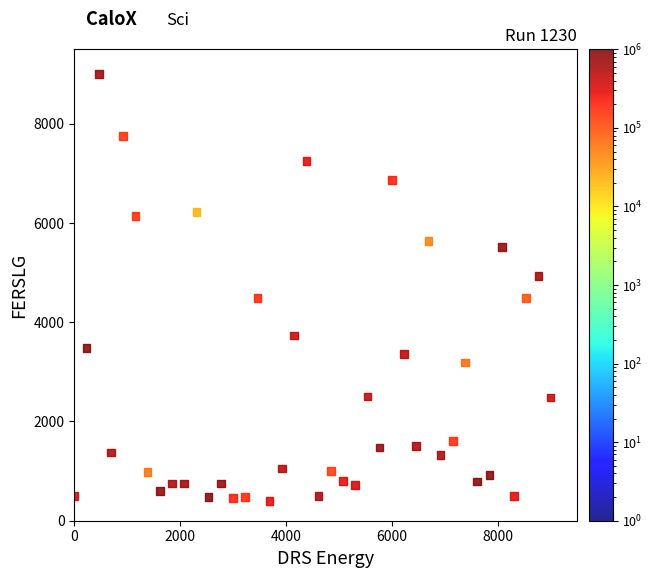

What is the range of X values (max minus min)?

9000.0